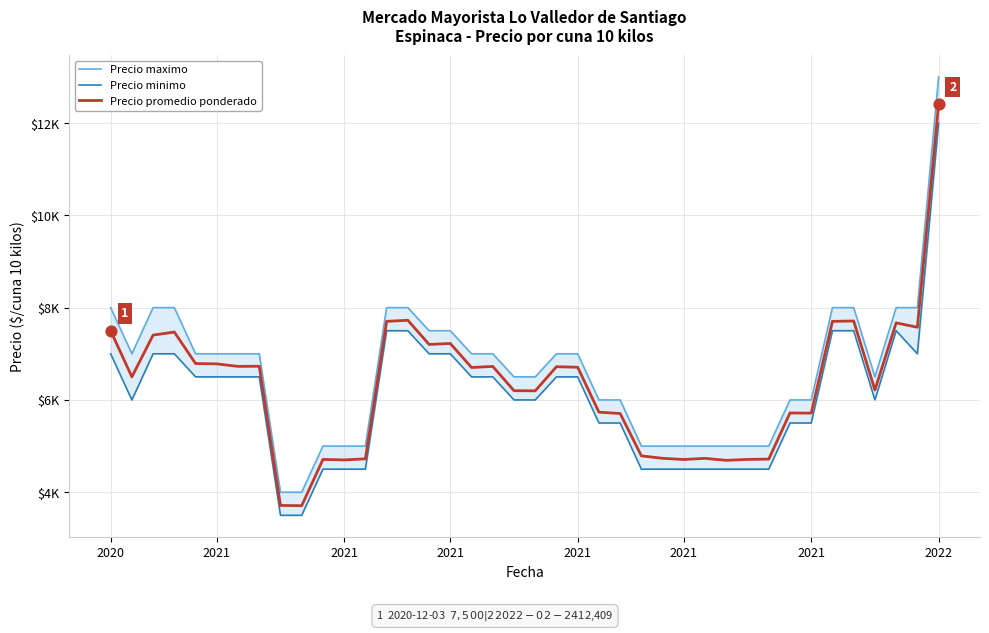

Which series reaches the maximum Y coordinate?

Precio maximo